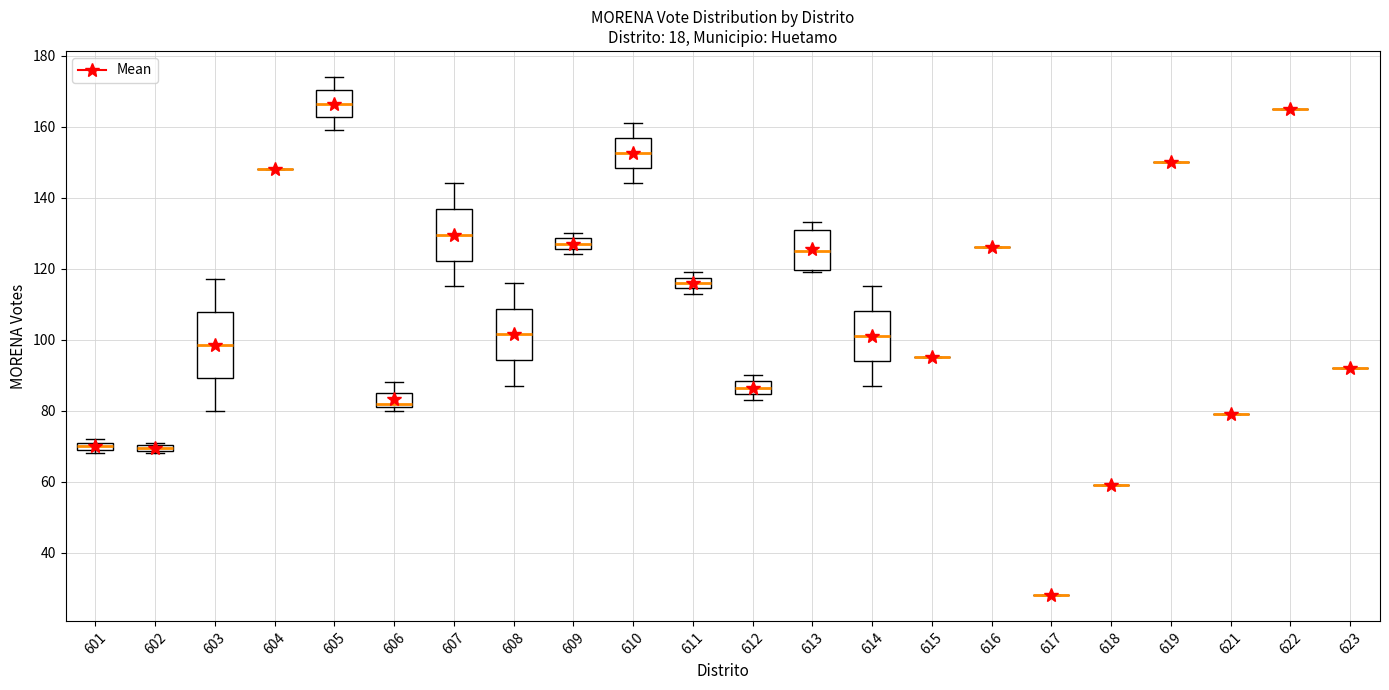

Where is the upper edge of the box at x = 614 on the y-axis? The values are not printed on the chart, so give them approximately, as read against the axis.

108